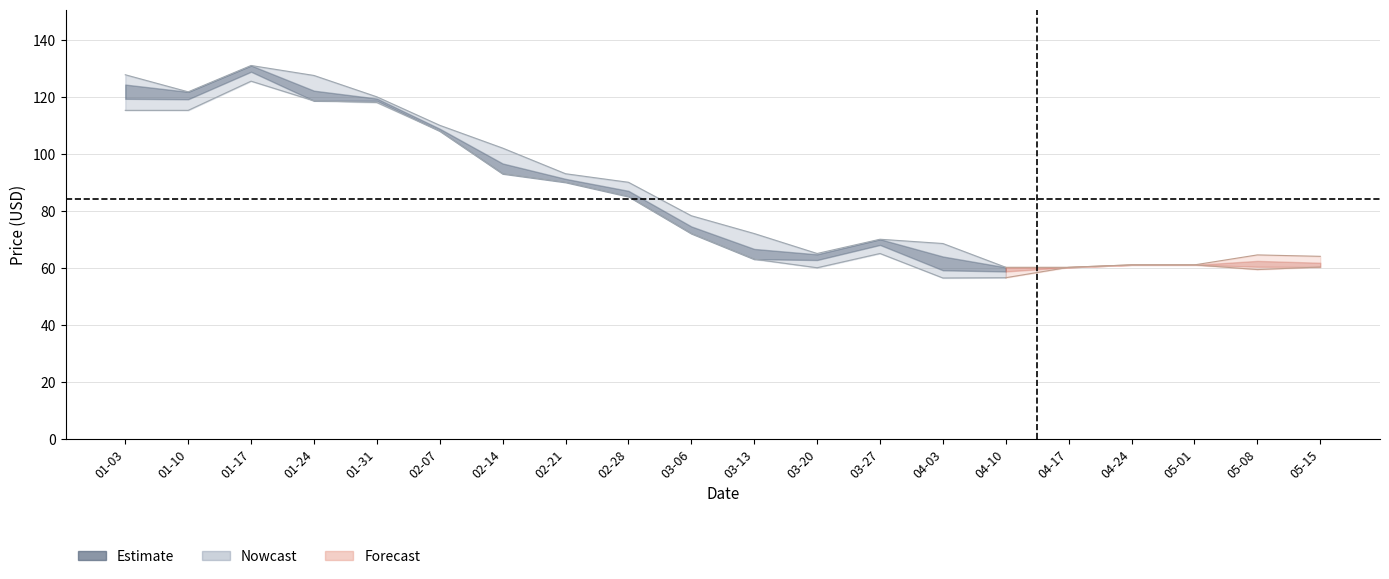

How many points are lower than both their immediate neighbors (excluding endpoints)?

3